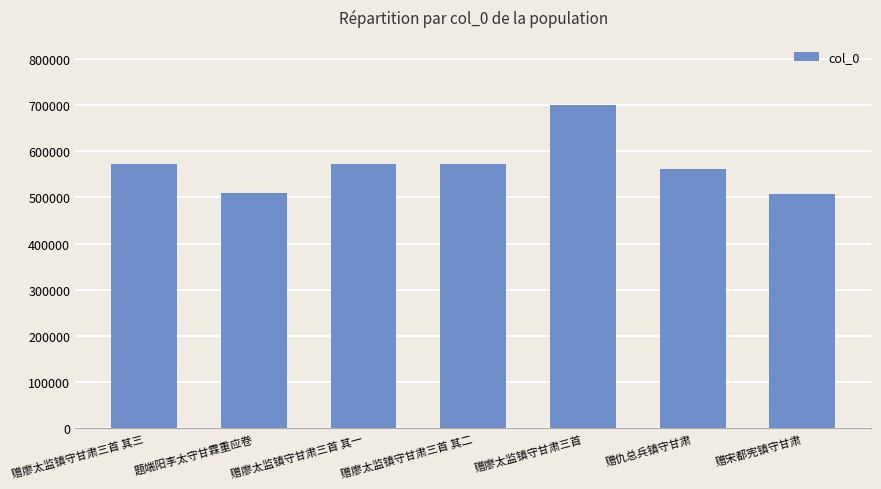

Where is the data nearest to the value 604696?

赠廖太监镇守甘肃三首 其三